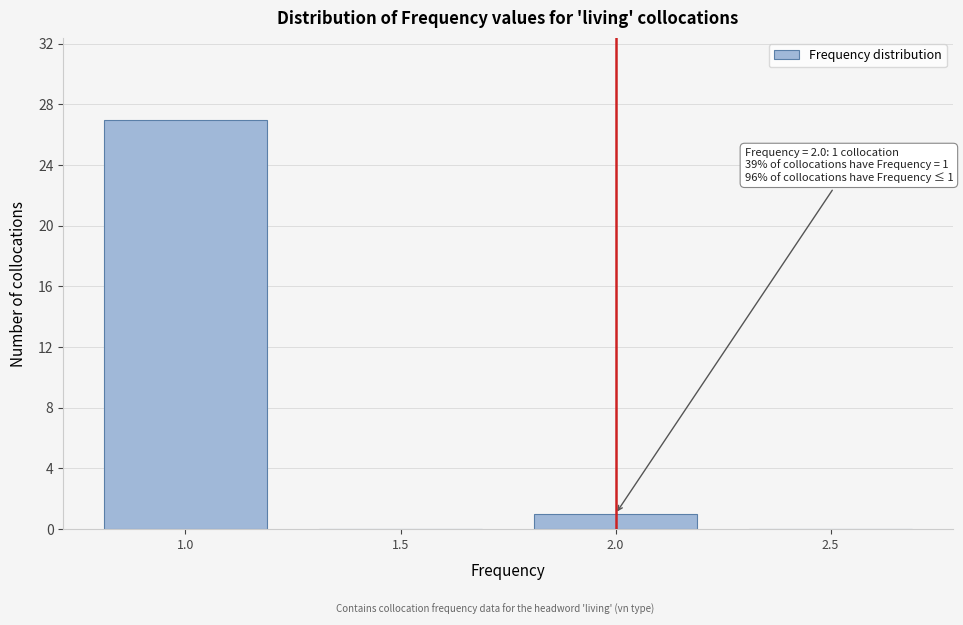

Over which range of the x-axis is the bar tallest?

0.75 to 1.25